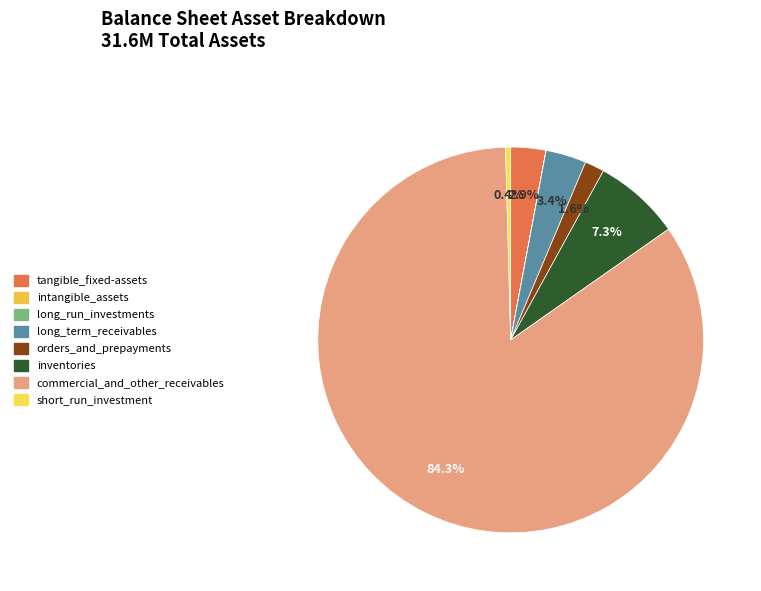

Which slice is the smallest?

long_run_investments